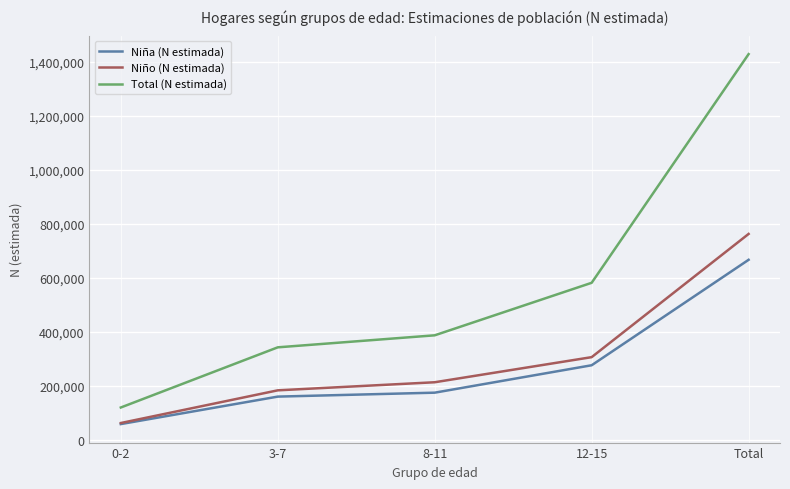

At which label does Total (N estimada) reach its peak?

Total